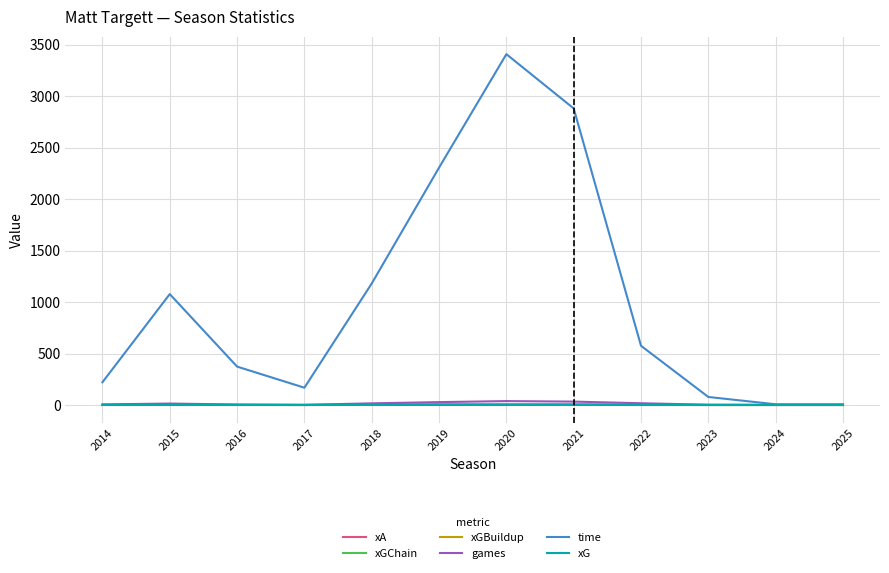

Which series has the largest total across all categories?

time